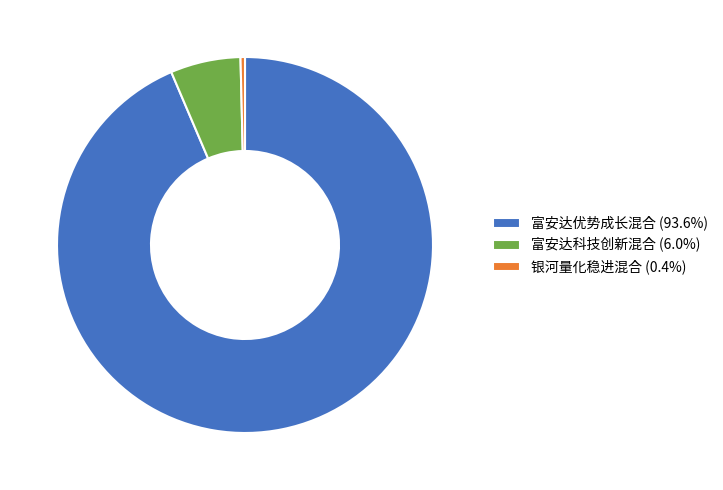

Is there any slice that represents more than half of the pie?

Yes